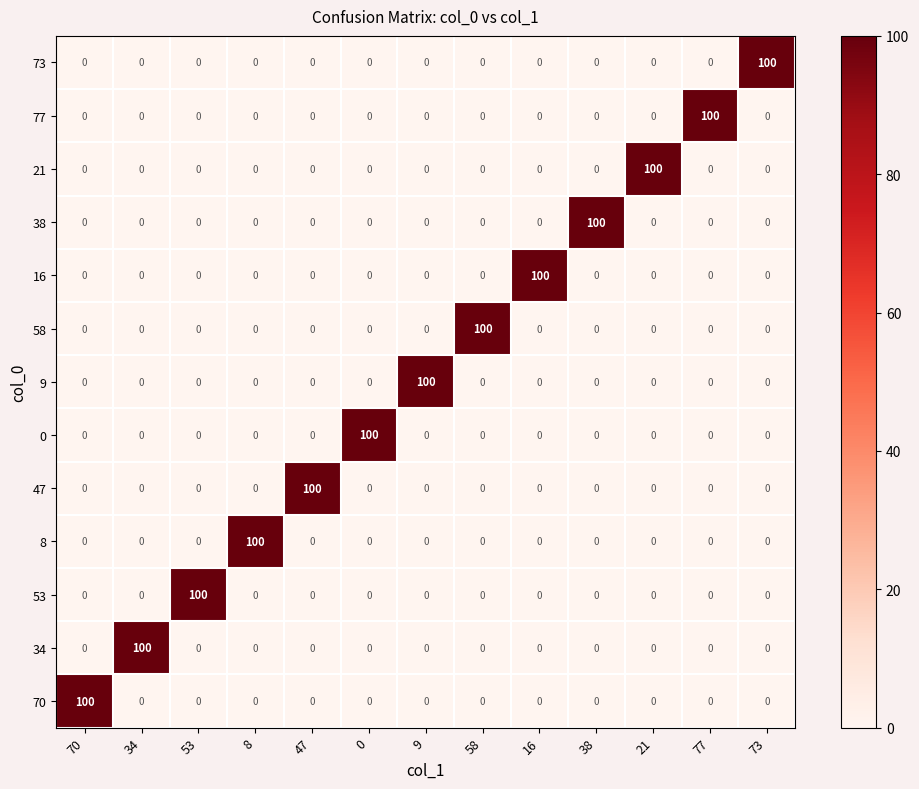

What is the maximum value shown in the chart?

100